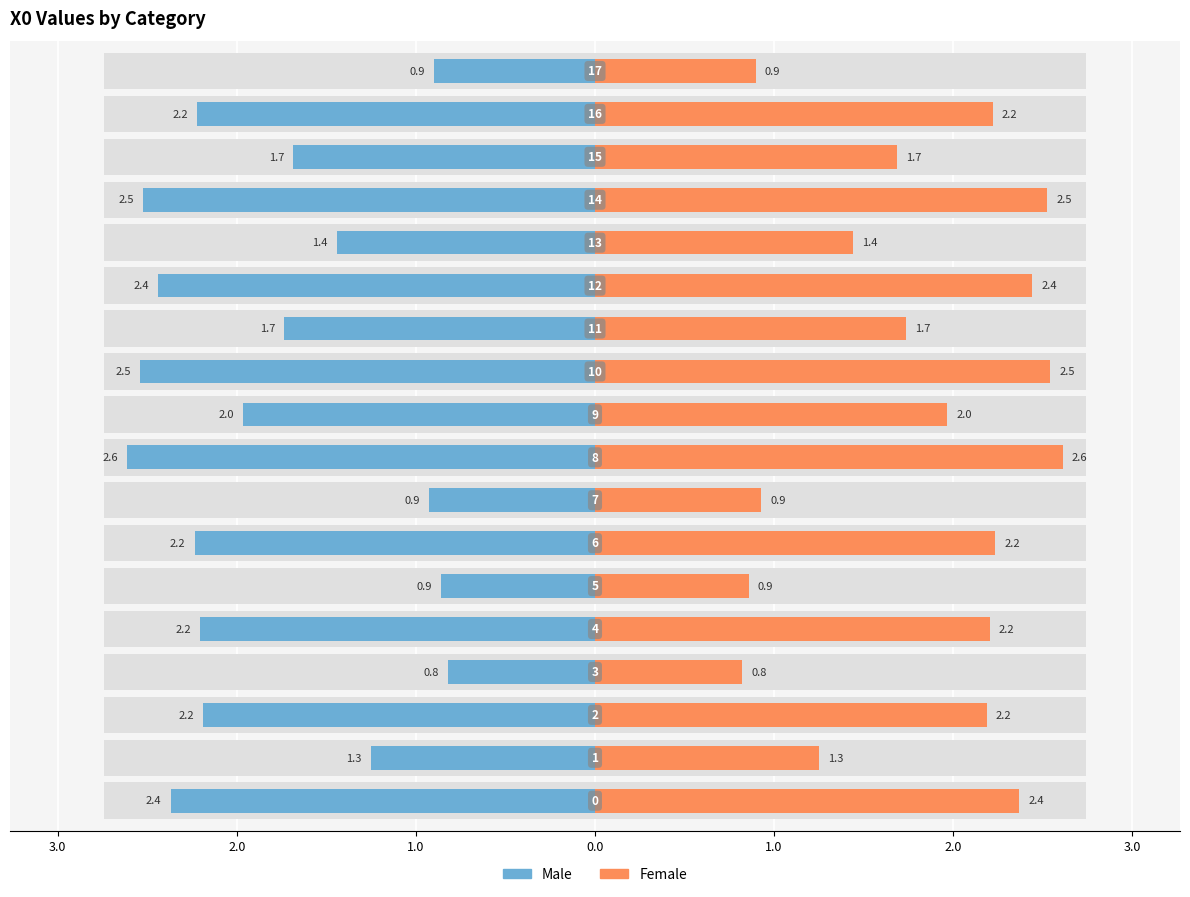

What is the maximum value shown in the chart?

2.6